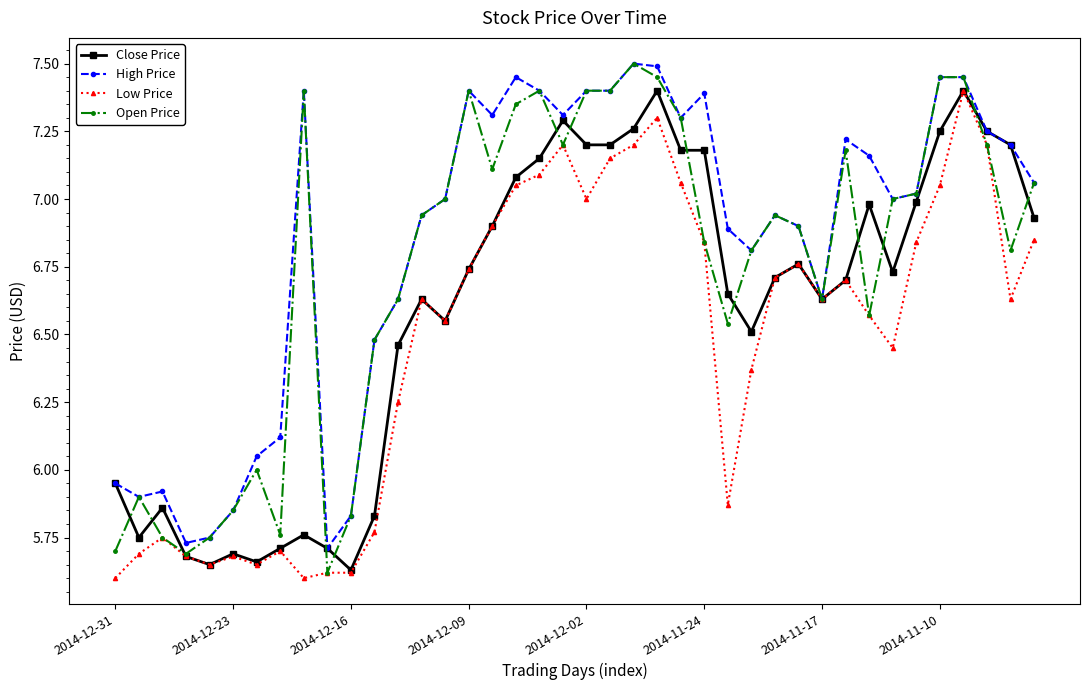

Which series has the largest total across all categories?

High Price